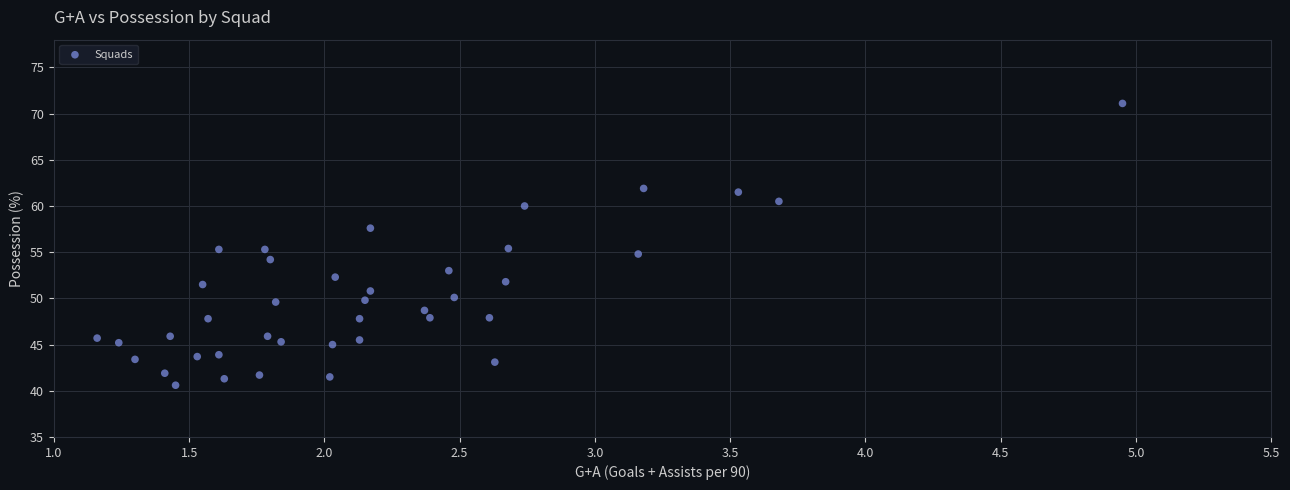

What is the range of X values (max minus min)?

3.8